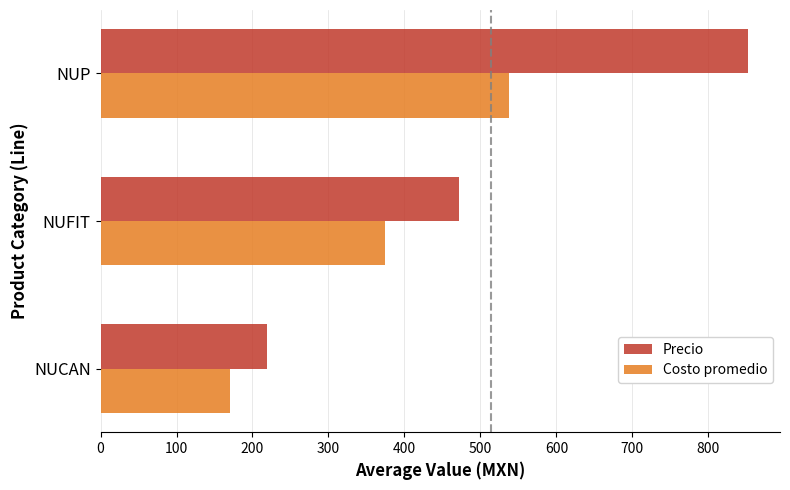

What is the approximate value of Costo promedio at NUCAN?

170.2